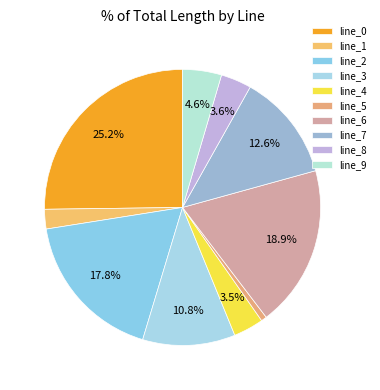

Is line_8 the majority of the pie?

No